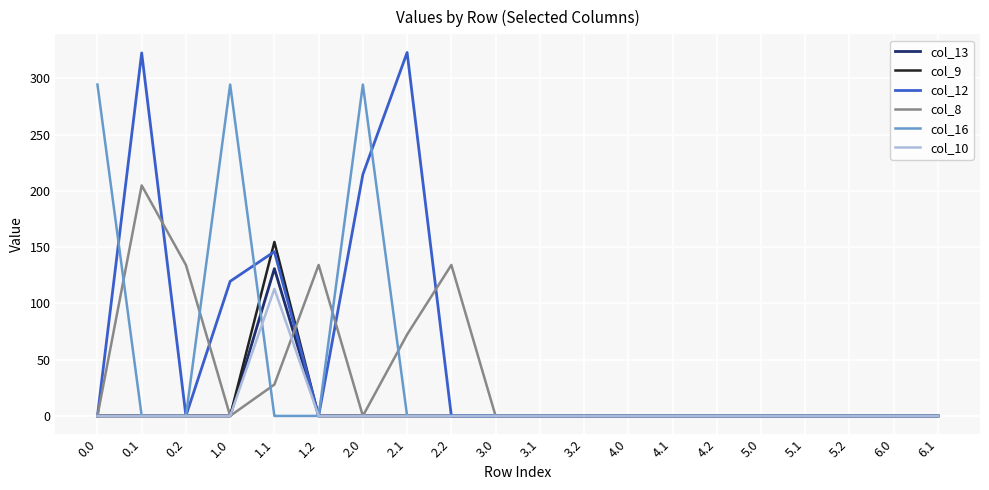

What position from the right is 4.2?

6